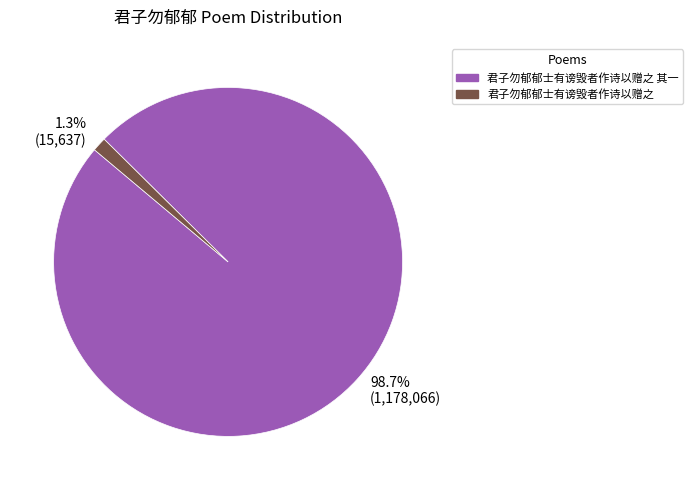

Between 1.3% (15,637) and 98.7% (1,178,066), which is larger?

98.7% (1,178,066)